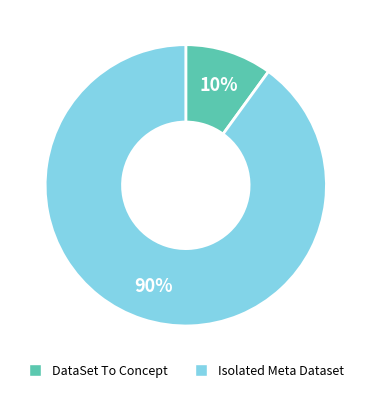

Do Isolated Meta Dataset and DataSet To Concept together represent more than half of the pie?

Yes